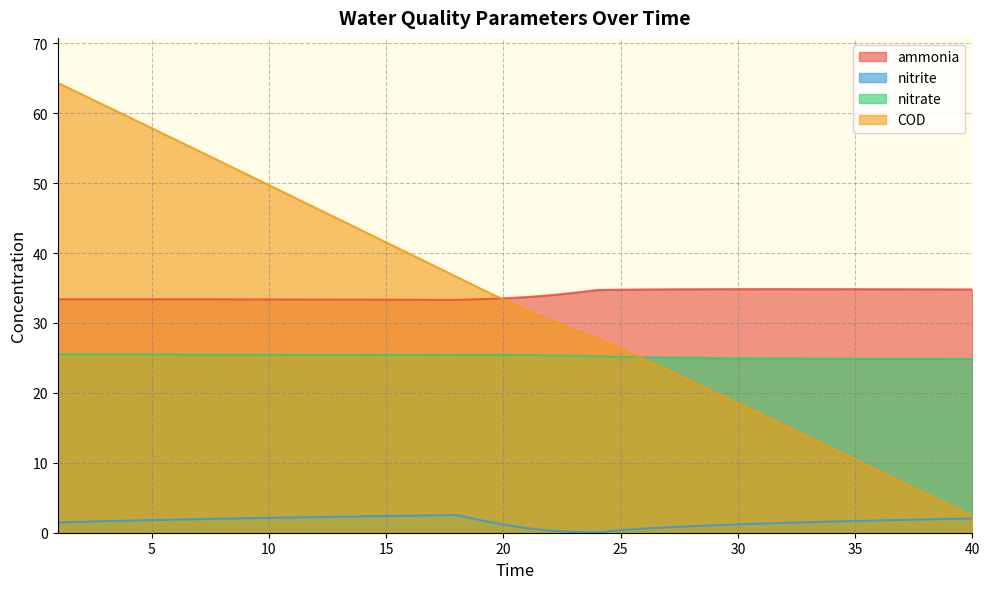

Reading left to right, extract all data points from this chart.

ammonia: 1=33.4	2=33.4	3=33.4	4=33.4	5=33.4	6=33.4	7=33.4	8=33.4	9=33.4	10=33.4	11=33.4	12=33.4	13=33.3	14=33.3	15=33.3	16=33.3	17=33.3	18=33.3	19=33.4	20=33.5	21=33.7	22=34.0	23=34.3	24=34.7	25=34.8	26=34.8	27=34.8	28=34.8	29=34.8	30=34.8	31=34.8	32=34.8	33=34.8	34=34.8	35=34.8	36=34.8	37=34.8	38=34.8	39=34.8	40=34.8
nitrite: 1=1.5	2=1.6	3=1.6	4=1.7	5=1.8	6=1.9	7=1.9	8=2.0	9=2.1	10=2.1	11=2.2	12=2.2	13=2.3	14=2.3	15=2.4	16=2.4	17=2.5	18=2.5	19=1.8	20=1.2	21=0.7	22=0.3	23=0.1	24=0.0	25=0.4	26=0.6	27=0.8	28=0.9	29=1.1	30=1.2	31=1.3	32=1.4	33=1.5	34=1.6	35=1.7	36=1.8	37=1.8	38=1.9	39=2.0	40=2.0
nitrate: 1=25.5	2=25.5	3=25.5	4=25.5	5=25.5	6=25.5	7=25.5	8=25.5	9=25.5	10=25.5	11=25.4	12=25.4	13=25.4	14=25.4	15=25.4	16=25.4	17=25.4	18=25.4	19=25.4	20=25.4	21=25.4	22=25.4	23=25.3	24=25.2	25=25.1	26=25.1	27=25.0	28=25.0	29=25.0	30=25.0	31=24.9	32=24.9	33=24.9	34=24.9	35=24.9	36=24.9	37=24.9	38=24.8	39=24.8	40=24.8
COD: 1=64.3	2=62.7	3=61.1	4=59.5	5=57.9	6=56.2	7=54.6	8=53.0	9=51.4	10=49.7	11=48.1	12=46.5	13=44.8	14=43.2	15=41.5	16=39.9	17=38.3	18=36.6	19=35.0	20=33.4	21=31.8	22=30.4	23=29.1	24=27.8	25=26.4	26=24.8	27=23.3	28=21.7	29=20.1	30=18.5	31=16.9	32=15.3	33=13.7	34=12.1	35=10.5	36=8.9	37=7.3	38=5.6	39=4.0	40=2.4